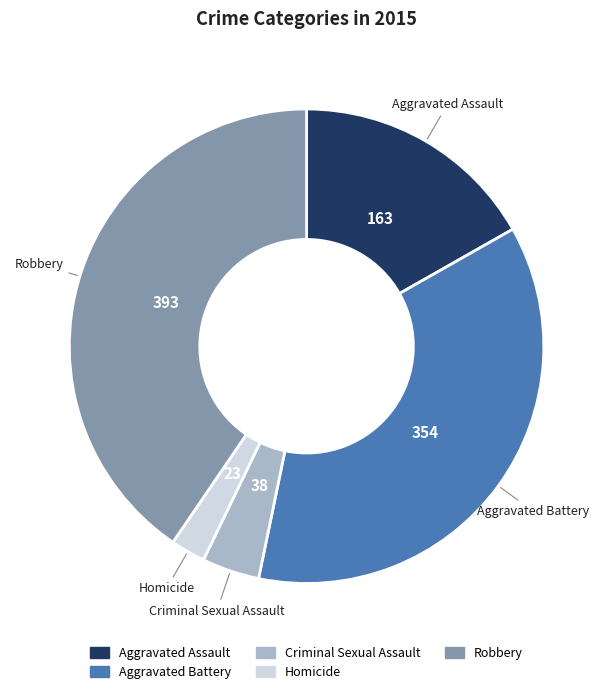

Which has a higher value, Aggravated Battery or Criminal Sexual Assault?

Aggravated Battery